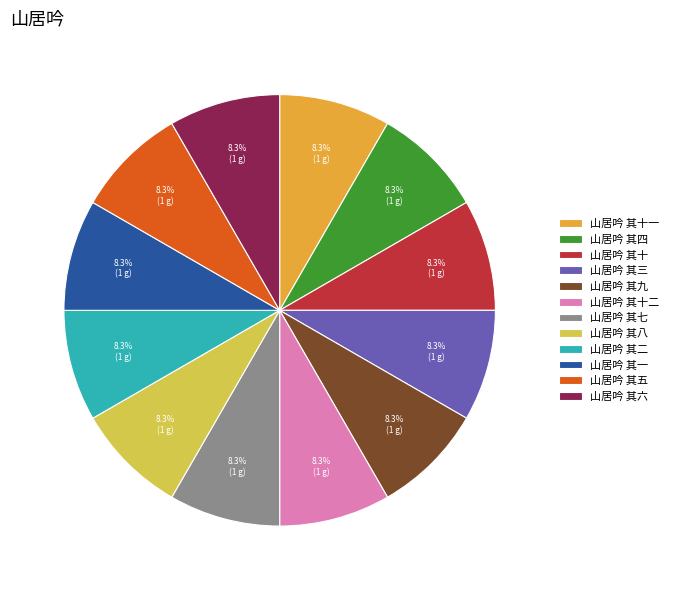

How many segments does this pie chart have?

12